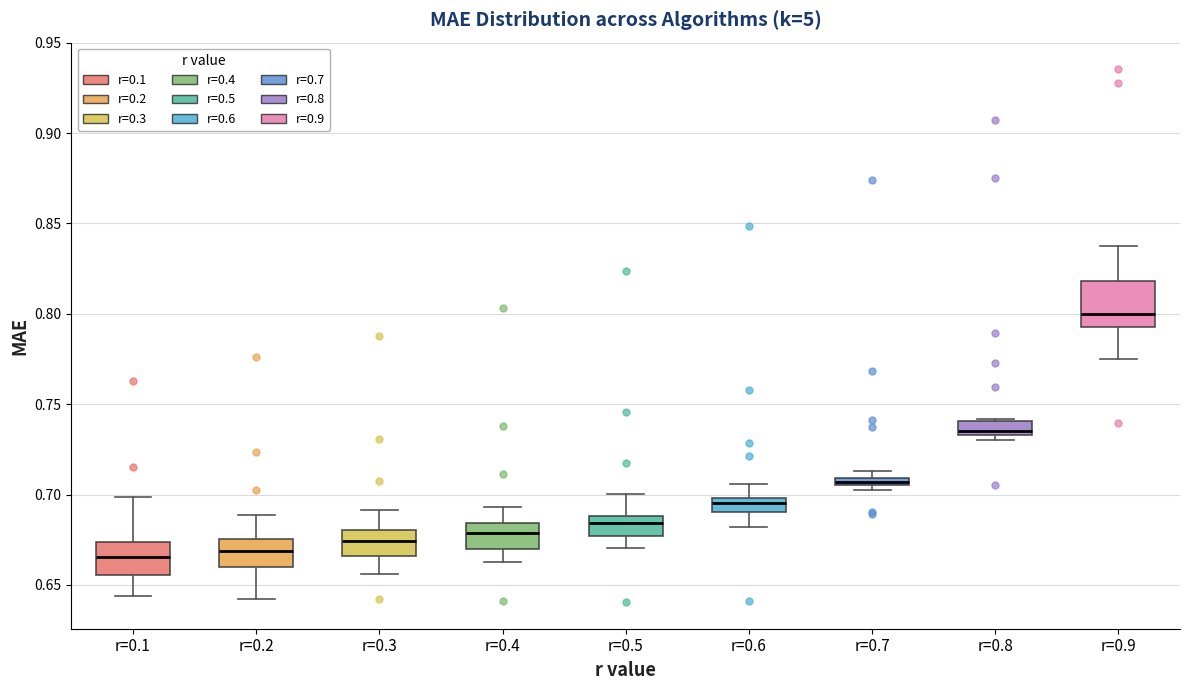

Which box is the tallest, from its lower edge to its upper edge?

r=0.9